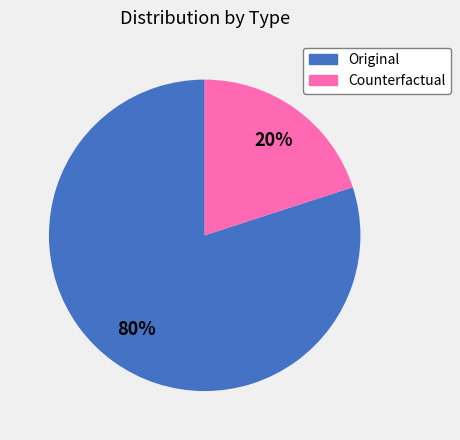

Which category accounts for the majority?

Original